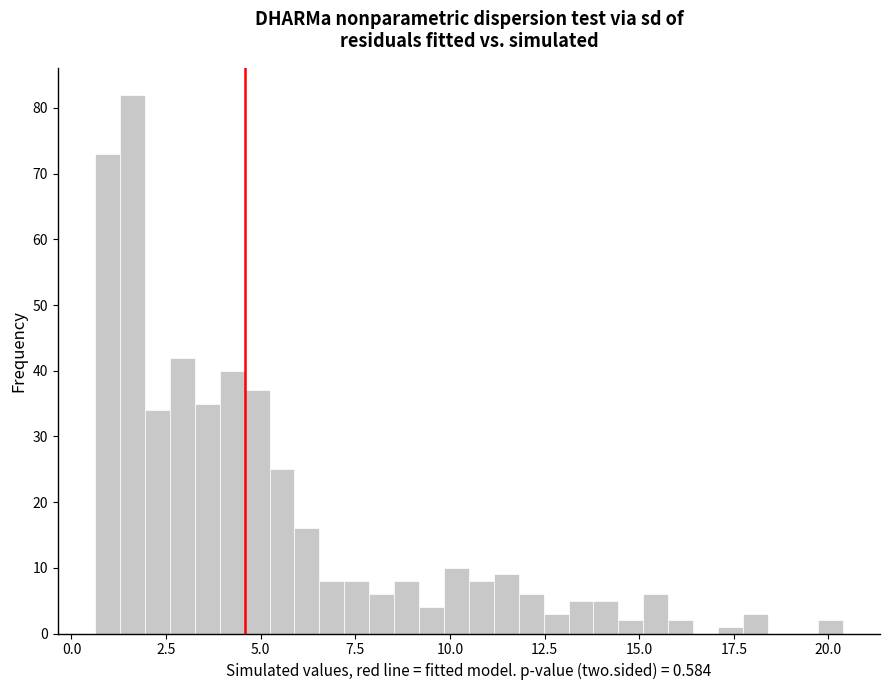

Around what value on the x-axis is the tallest bar? Give the approximate position of its centre, as read against the axis.

1.5